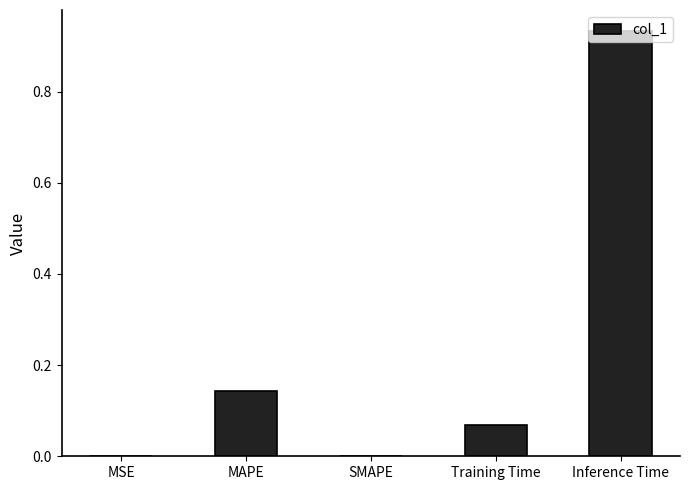

What is the sum of all values?

1.1